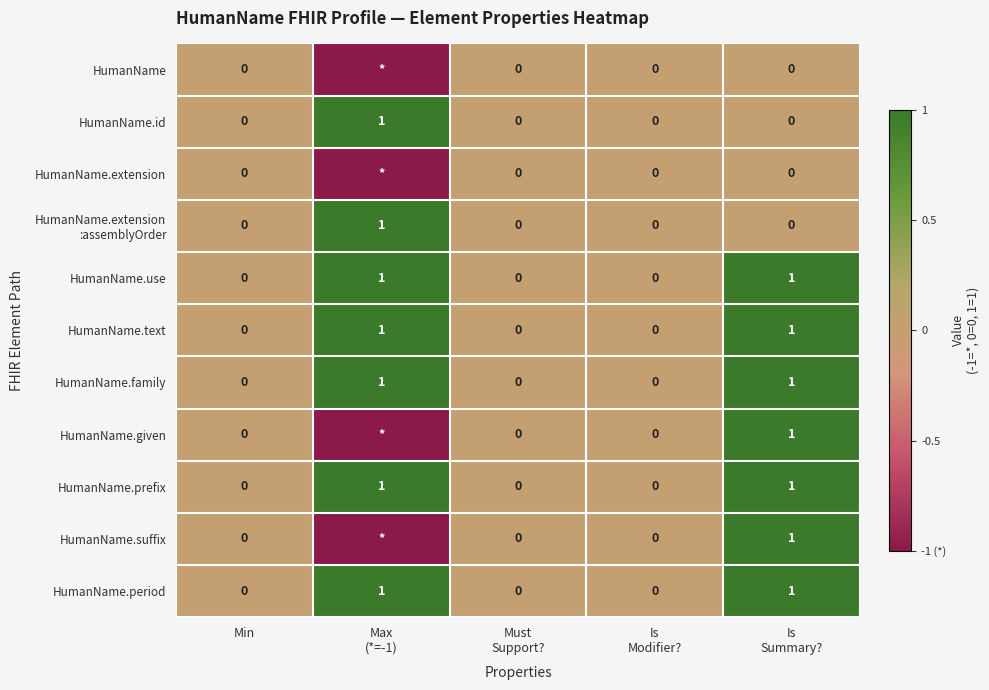

The HumanName.use series shows 0 at Min. True or false?

True